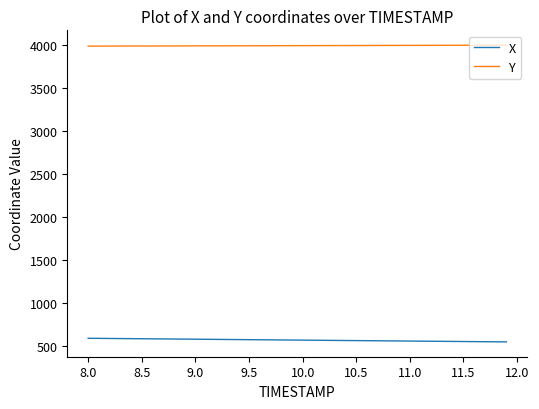

Rank the series by their maximum value, from highest to lowest.

Y, X